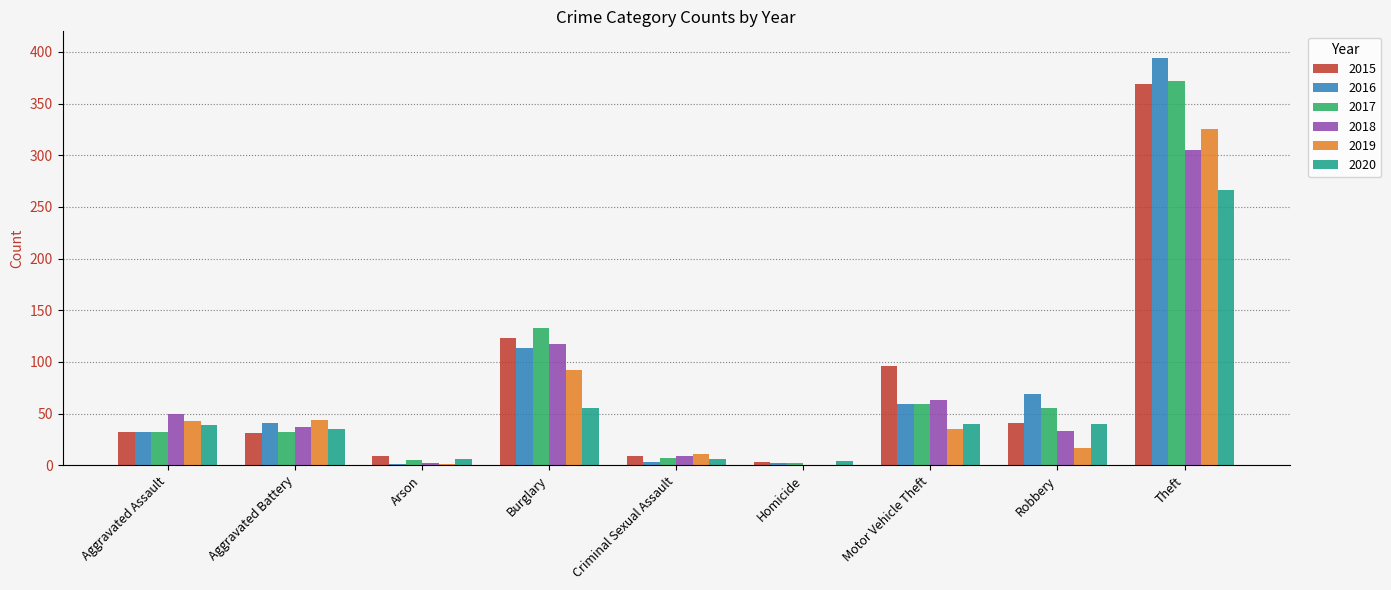

What is the greatest value displayed?

394